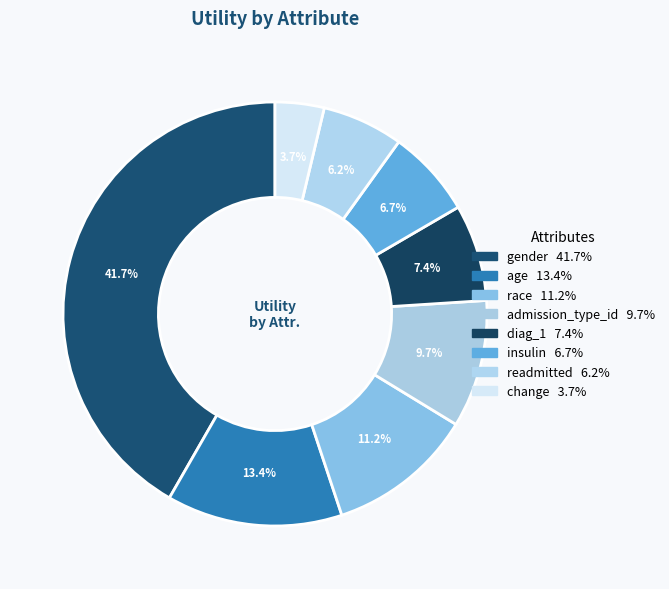

What is the total percentage of age and gender?

55.1%